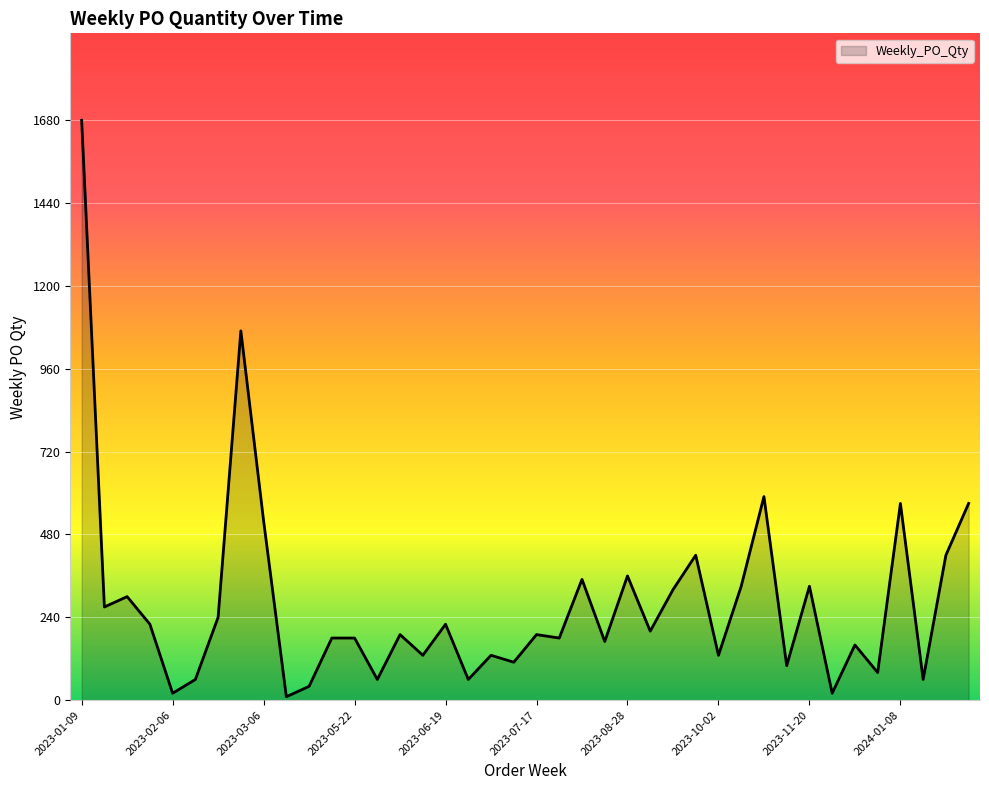

True or false: the data has more than 2 interior local peaks.

True